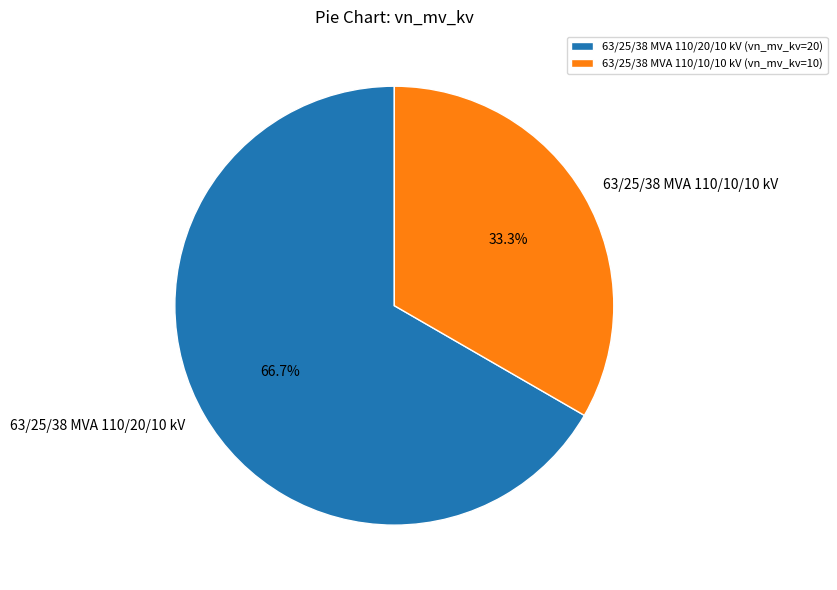

What is the total percentage of 63/25/38 MVA 110/20/10 kV and 63/25/38 MVA 110/10/10 kV?

100.0%